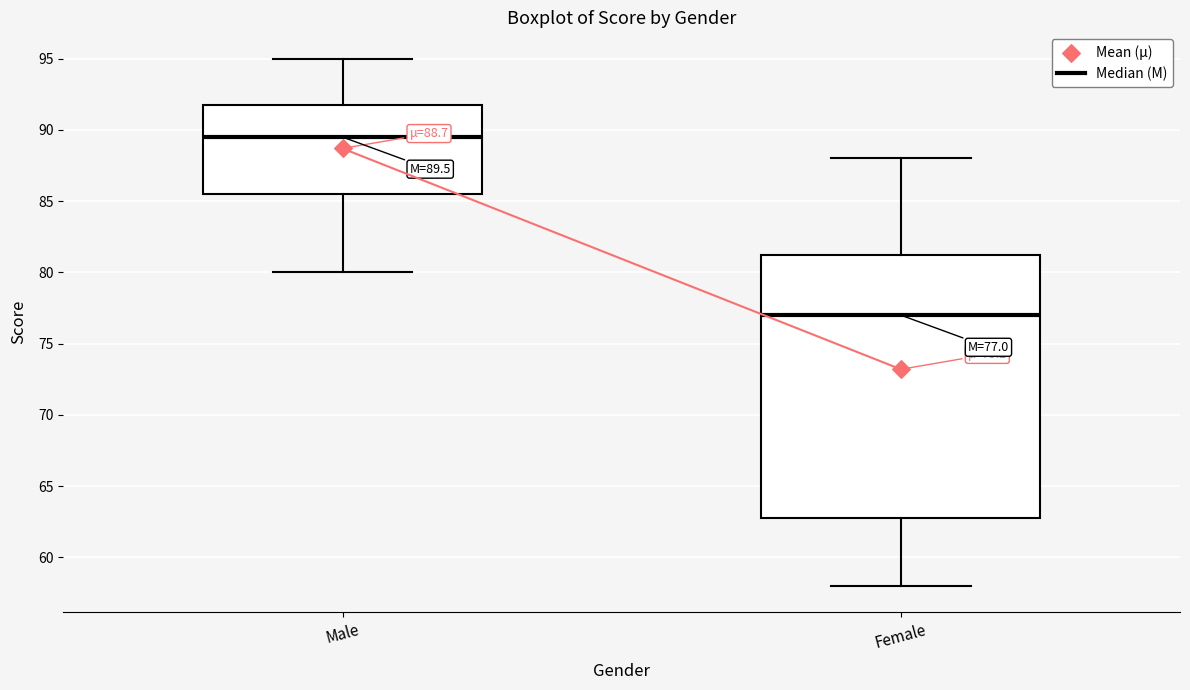

Comparing the boxes themselves (not the whiskers), which one is the tallest?

Female